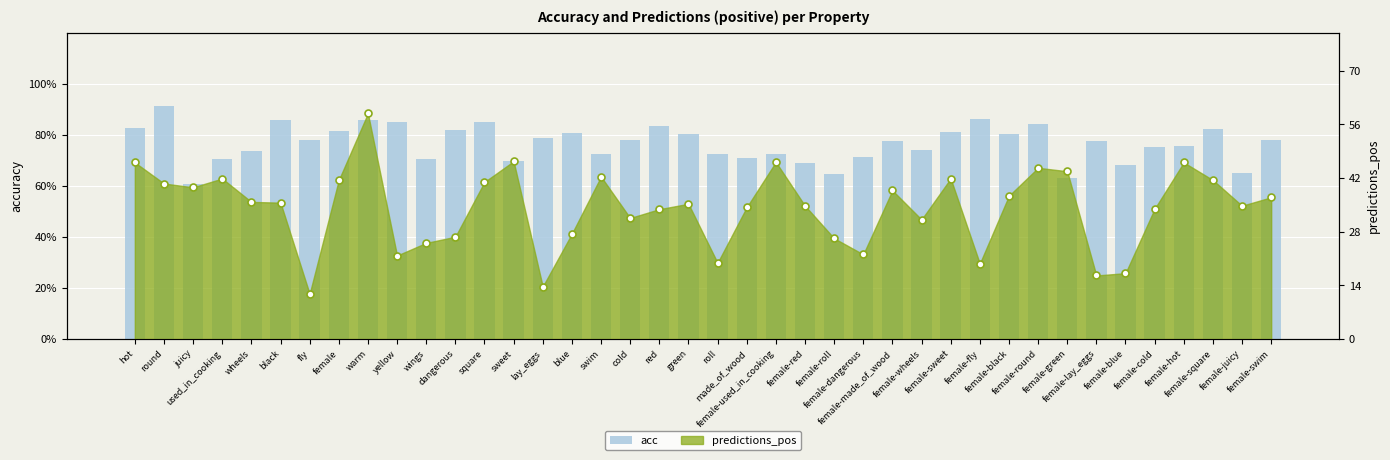

Does the chart contain any negative values?

No